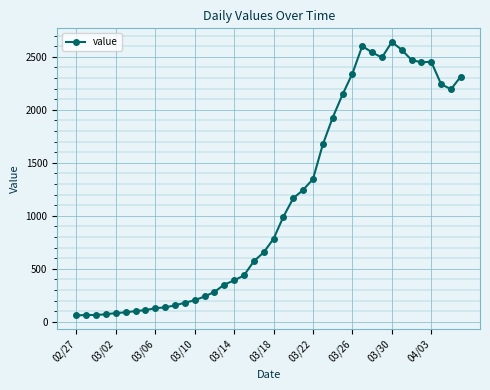

What is the difference between the maximum and minimum values?

2579